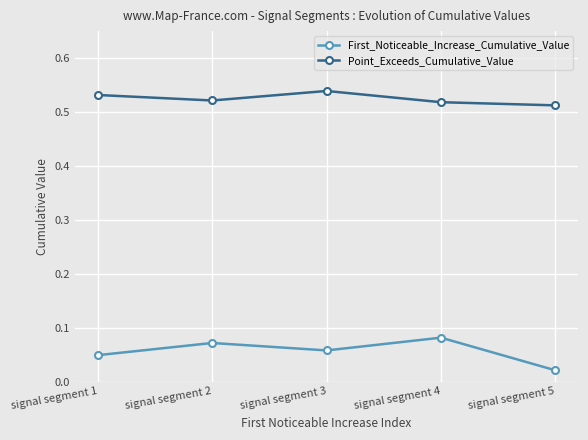

At which label does First_Noticeable_Increase_Cumulative_Value reach its minimum?

signal segment 5